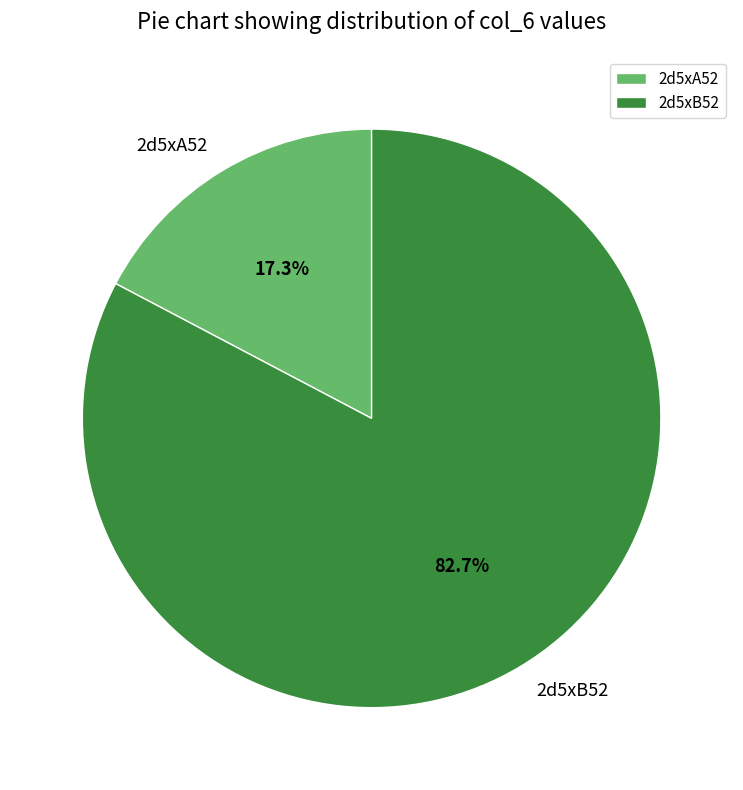

What percentage do 2d5xA52 and 2d5xB52 together represent?

100.0%